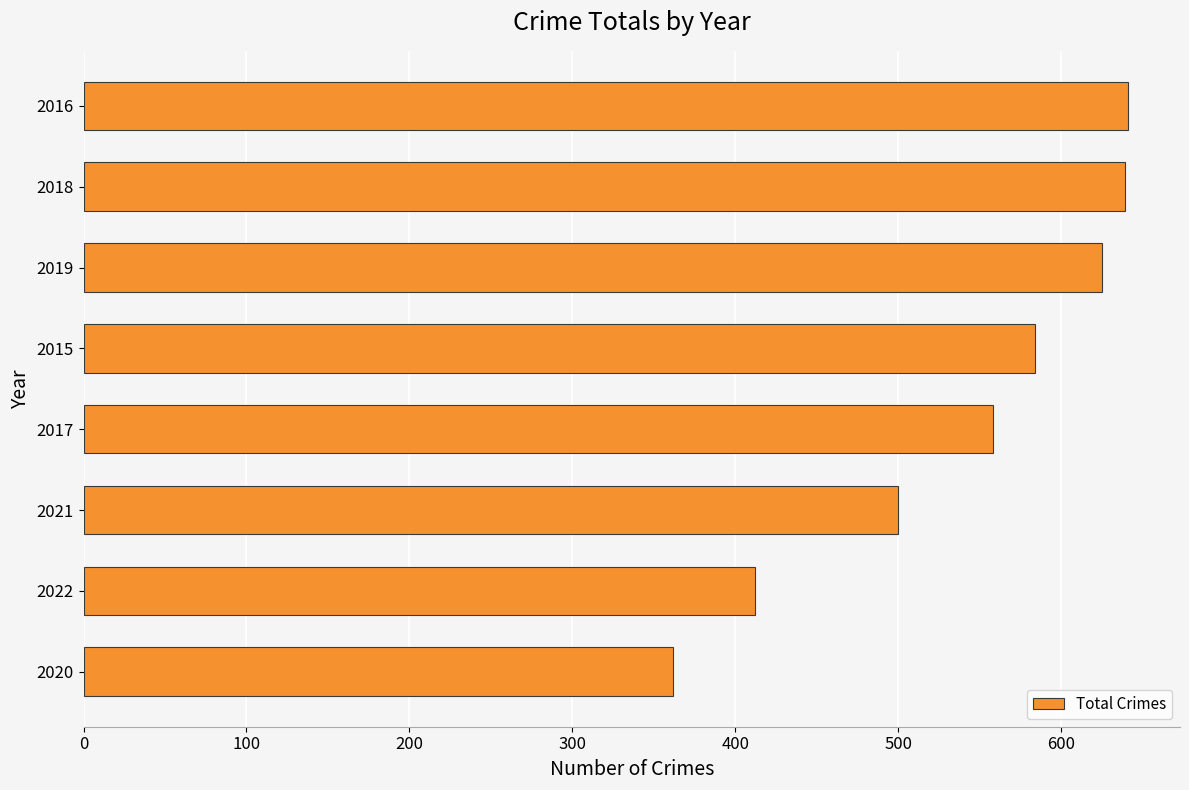

Approximately how many times larger is the value at 2021 compared to 2022?

1.2